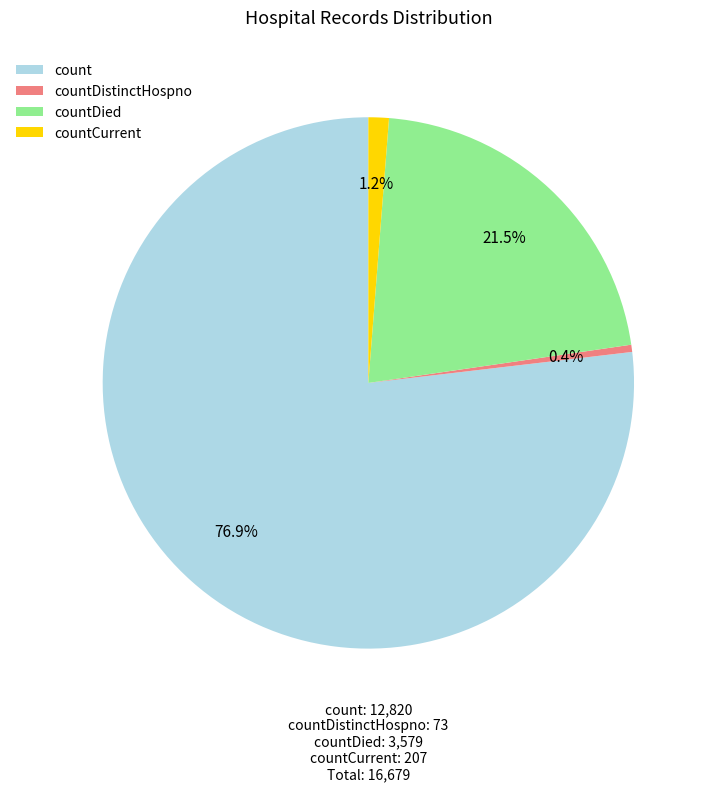

To the nearest percent, what is the combined percentage of countDied and count?

98%